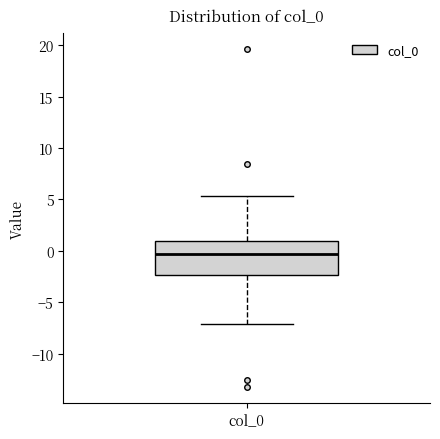

Where is the lower edge of the box for col_0 on the y-axis? The values are not printed on the chart, so give them approximately, as read against the axis.

-2.5